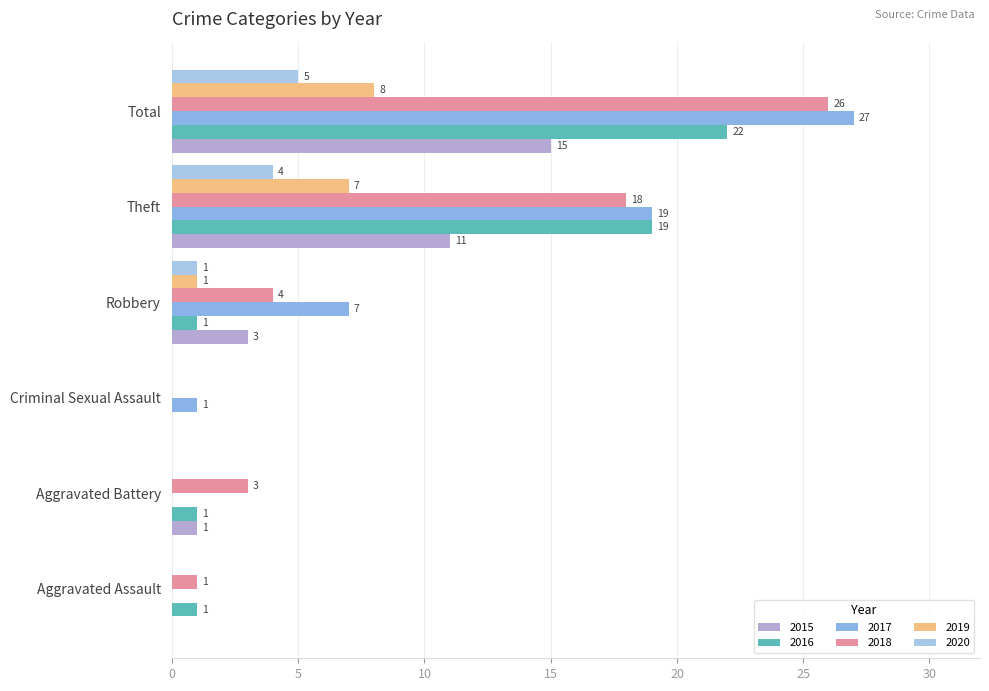

How many values in 2018 are above zero?

5